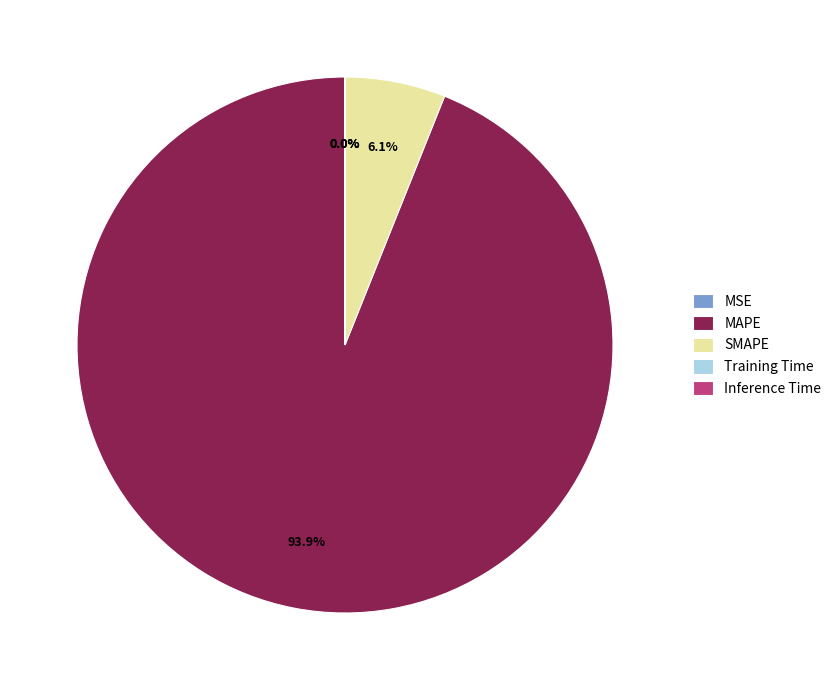

True or false: SMAPE accounts for 6% of the total.

True